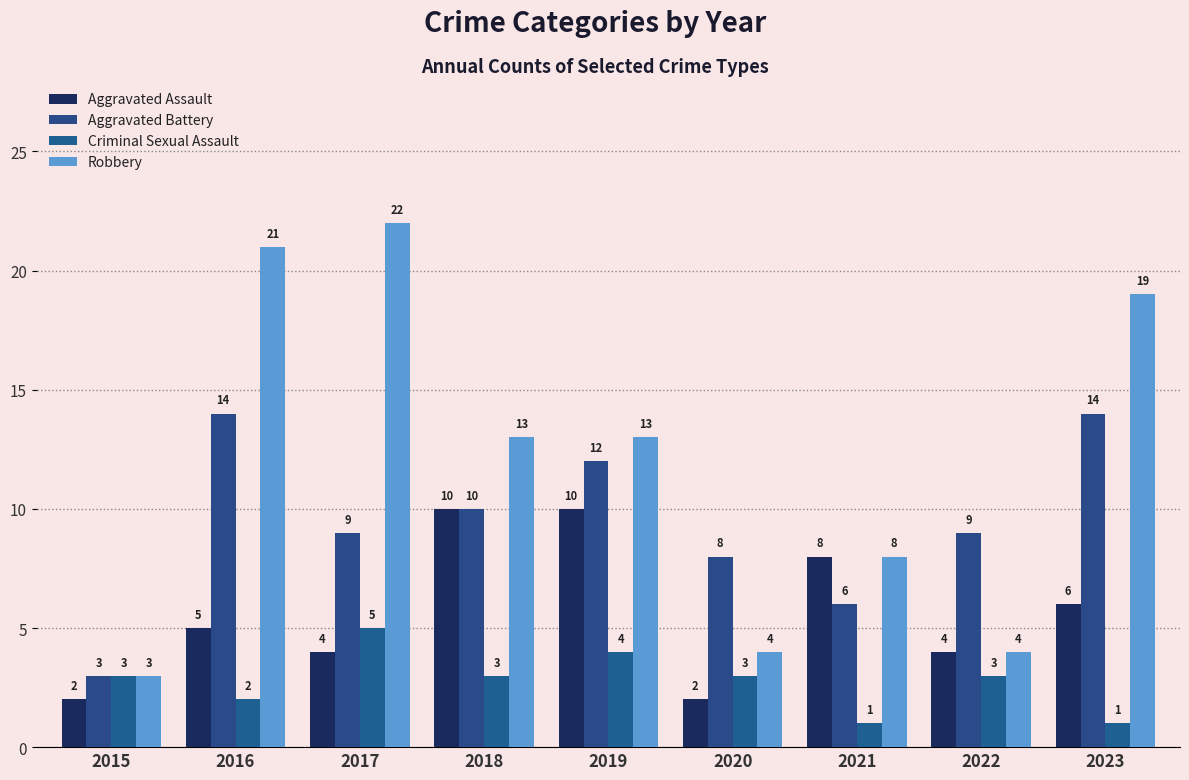

Reading right to left, extract all data points from this chart.

Aggravated Assault: 6	4	8	2	10	10	4	5	2
Aggravated Battery: 14	9	6	8	12	10	9	14	3
Criminal Sexual Assault: 1	3	1	3	4	3	5	2	3
Robbery: 19	4	8	4	13	13	22	21	3